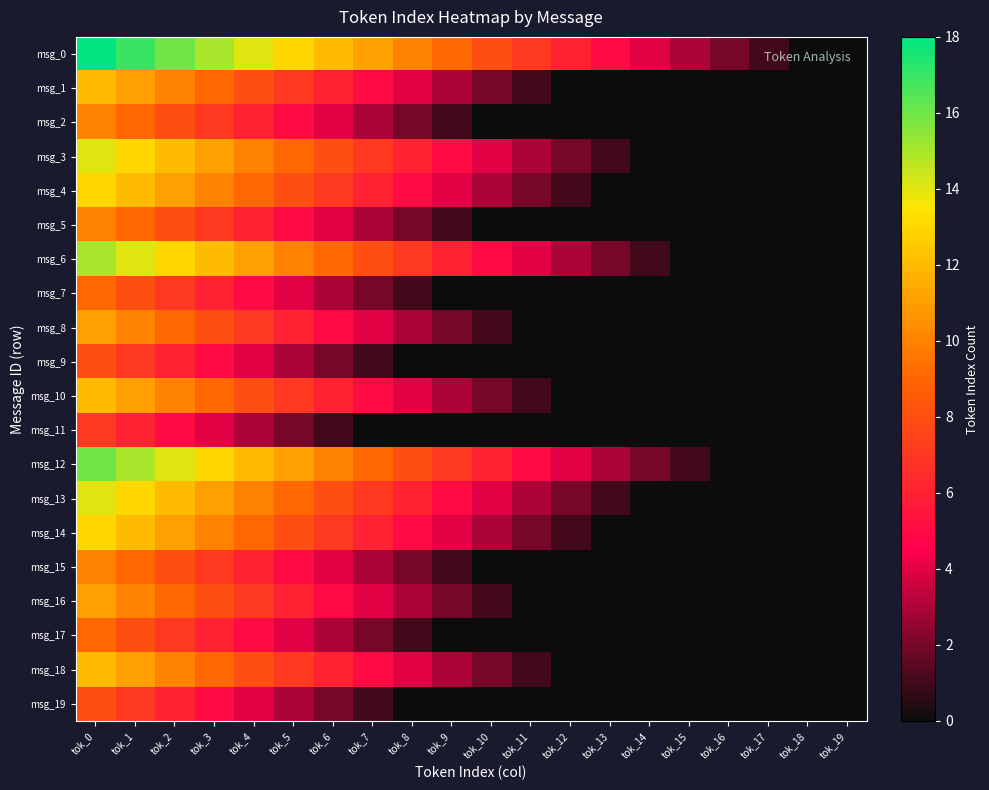

Reading left to right, extract all data points from this chart.

msg_0: tok_0=18	tok_1=17	tok_2=16	tok_3=15	tok_4=14	tok_5=13	tok_6=12	tok_7=11	tok_8=10	tok_9=9	tok_10=8	tok_11=7	tok_12=6	tok_13=5	tok_14=4	tok_15=3	tok_16=2	tok_17=1	tok_18=0	tok_19=0
msg_1: tok_0=12	tok_1=11	tok_2=10	tok_3=9	tok_4=8	tok_5=7	tok_6=6	tok_7=5	tok_8=4	tok_9=3	tok_10=2	tok_11=1	tok_12=0	tok_13=0	tok_14=0	tok_15=0	tok_16=0	tok_17=0	tok_18=0	tok_19=0
msg_2: tok_0=10	tok_1=9	tok_2=8	tok_3=7	tok_4=6	tok_5=5	tok_6=4	tok_7=3	tok_8=2	tok_9=1	tok_10=0	tok_11=0	tok_12=0	tok_13=0	tok_14=0	tok_15=0	tok_16=0	tok_17=0	tok_18=0	tok_19=0
msg_3: tok_0=14	tok_1=13	tok_2=12	tok_3=11	tok_4=10	tok_5=9	tok_6=8	tok_7=7	tok_8=6	tok_9=5	tok_10=4	tok_11=3	tok_12=2	tok_13=1	tok_14=0	tok_15=0	tok_16=0	tok_17=0	tok_18=0	tok_19=0
msg_4: tok_0=13	tok_1=12	tok_2=11	tok_3=10	tok_4=9	tok_5=8	tok_6=7	tok_7=6	tok_8=5	tok_9=4	tok_10=3	tok_11=2	tok_12=1	tok_13=0	tok_14=0	tok_15=0	tok_16=0	tok_17=0	tok_18=0	tok_19=0
msg_5: tok_0=10	tok_1=9	tok_2=8	tok_3=7	tok_4=6	tok_5=5	tok_6=4	tok_7=3	tok_8=2	tok_9=1	tok_10=0	tok_11=0	tok_12=0	tok_13=0	tok_14=0	tok_15=0	tok_16=0	tok_17=0	tok_18=0	tok_19=0
msg_6: tok_0=15	tok_1=14	tok_2=13	tok_3=12	tok_4=11	tok_5=10	tok_6=9	tok_7=8	tok_8=7	tok_9=6	tok_10=5	tok_11=4	tok_12=3	tok_13=2	tok_14=1	tok_15=0	tok_16=0	tok_17=0	tok_18=0	tok_19=0
msg_7: tok_0=9	tok_1=8	tok_2=7	tok_3=6	tok_4=5	tok_5=4	tok_6=3	tok_7=2	tok_8=1	tok_9=0	tok_10=0	tok_11=0	tok_12=0	tok_13=0	tok_14=0	tok_15=0	tok_16=0	tok_17=0	tok_18=0	tok_19=0
msg_8: tok_0=11	tok_1=10	tok_2=9	tok_3=8	tok_4=7	tok_5=6	tok_6=5	tok_7=4	tok_8=3	tok_9=2	tok_10=1	tok_11=0	tok_12=0	tok_13=0	tok_14=0	tok_15=0	tok_16=0	tok_17=0	tok_18=0	tok_19=0
msg_9: tok_0=8	tok_1=7	tok_2=6	tok_3=5	tok_4=4	tok_5=3	tok_6=2	tok_7=1	tok_8=0	tok_9=0	tok_10=0	tok_11=0	tok_12=0	tok_13=0	tok_14=0	tok_15=0	tok_16=0	tok_17=0	tok_18=0	tok_19=0
msg_10: tok_0=12	tok_1=11	tok_2=10	tok_3=9	tok_4=8	tok_5=7	tok_6=6	tok_7=5	tok_8=4	tok_9=3	tok_10=2	tok_11=1	tok_12=0	tok_13=0	tok_14=0	tok_15=0	tok_16=0	tok_17=0	tok_18=0	tok_19=0
msg_11: tok_0=7	tok_1=6	tok_2=5	tok_3=4	tok_4=3	tok_5=2	tok_6=1	tok_7=0	tok_8=0	tok_9=0	tok_10=0	tok_11=0	tok_12=0	tok_13=0	tok_14=0	tok_15=0	tok_16=0	tok_17=0	tok_18=0	tok_19=0
msg_12: tok_0=16	tok_1=15	tok_2=14	tok_3=13	tok_4=12	tok_5=11	tok_6=10	tok_7=9	tok_8=8	tok_9=7	tok_10=6	tok_11=5	tok_12=4	tok_13=3	tok_14=2	tok_15=1	tok_16=0	tok_17=0	tok_18=0	tok_19=0
msg_13: tok_0=14	tok_1=13	tok_2=12	tok_3=11	tok_4=10	tok_5=9	tok_6=8	tok_7=7	tok_8=6	tok_9=5	tok_10=4	tok_11=3	tok_12=2	tok_13=1	tok_14=0	tok_15=0	tok_16=0	tok_17=0	tok_18=0	tok_19=0
msg_14: tok_0=13	tok_1=12	tok_2=11	tok_3=10	tok_4=9	tok_5=8	tok_6=7	tok_7=6	tok_8=5	tok_9=4	tok_10=3	tok_11=2	tok_12=1	tok_13=0	tok_14=0	tok_15=0	tok_16=0	tok_17=0	tok_18=0	tok_19=0
msg_15: tok_0=10	tok_1=9	tok_2=8	tok_3=7	tok_4=6	tok_5=5	tok_6=4	tok_7=3	tok_8=2	tok_9=1	tok_10=0	tok_11=0	tok_12=0	tok_13=0	tok_14=0	tok_15=0	tok_16=0	tok_17=0	tok_18=0	tok_19=0
msg_16: tok_0=11	tok_1=10	tok_2=9	tok_3=8	tok_4=7	tok_5=6	tok_6=5	tok_7=4	tok_8=3	tok_9=2	tok_10=1	tok_11=0	tok_12=0	tok_13=0	tok_14=0	tok_15=0	tok_16=0	tok_17=0	tok_18=0	tok_19=0
msg_17: tok_0=9	tok_1=8	tok_2=7	tok_3=6	tok_4=5	tok_5=4	tok_6=3	tok_7=2	tok_8=1	tok_9=0	tok_10=0	tok_11=0	tok_12=0	tok_13=0	tok_14=0	tok_15=0	tok_16=0	tok_17=0	tok_18=0	tok_19=0
msg_18: tok_0=12	tok_1=11	tok_2=10	tok_3=9	tok_4=8	tok_5=7	tok_6=6	tok_7=5	tok_8=4	tok_9=3	tok_10=2	tok_11=1	tok_12=0	tok_13=0	tok_14=0	tok_15=0	tok_16=0	tok_17=0	tok_18=0	tok_19=0
msg_19: tok_0=8	tok_1=7	tok_2=6	tok_3=5	tok_4=4	tok_5=3	tok_6=2	tok_7=1	tok_8=0	tok_9=0	tok_10=0	tok_11=0	tok_12=0	tok_13=0	tok_14=0	tok_15=0	tok_16=0	tok_17=0	tok_18=0	tok_19=0